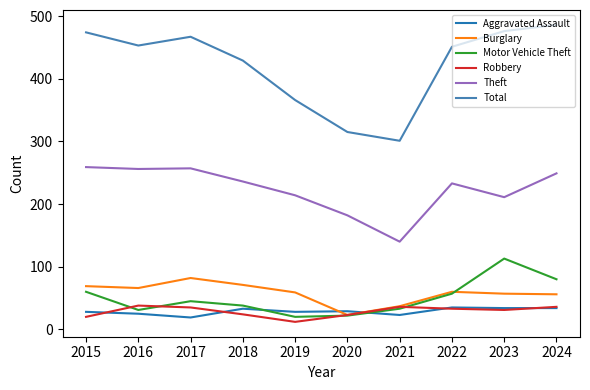

Which series has the largest total across all categories?

Total